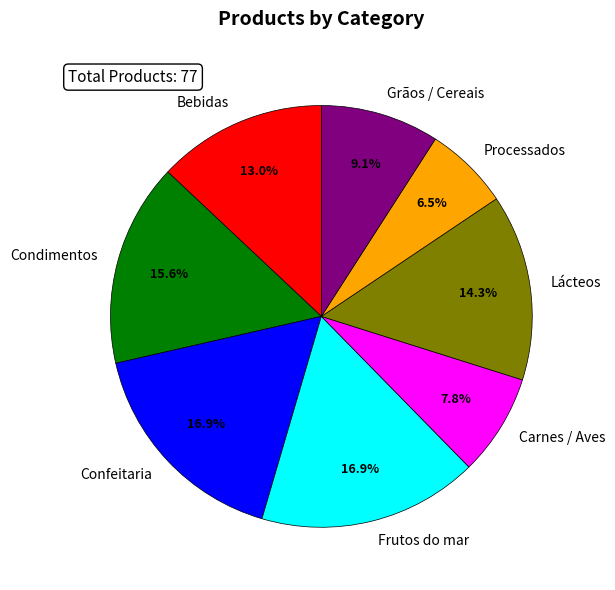

Count the number of slices in the pie.

8